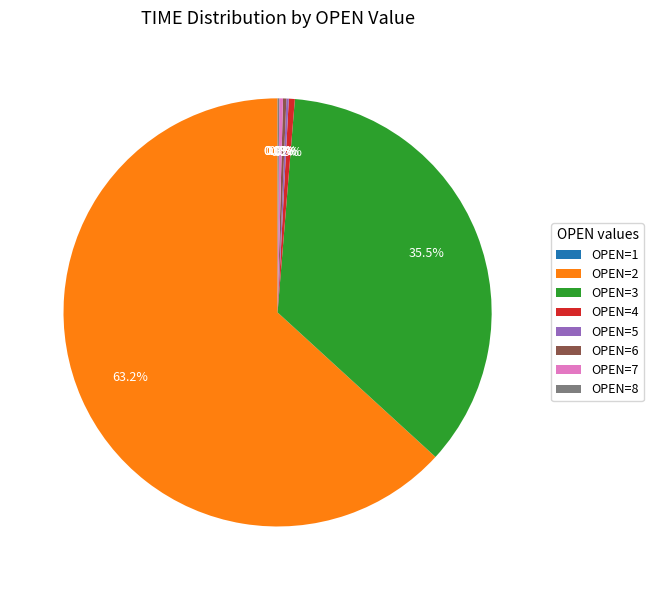

Between OPEN=7 and OPEN=2, which is larger?

OPEN=2